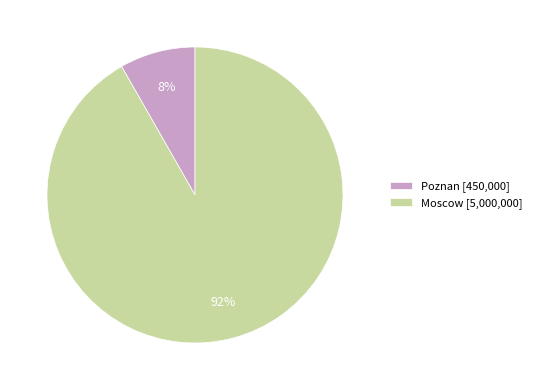

To the nearest percent, what is the average slice percentage?

50%